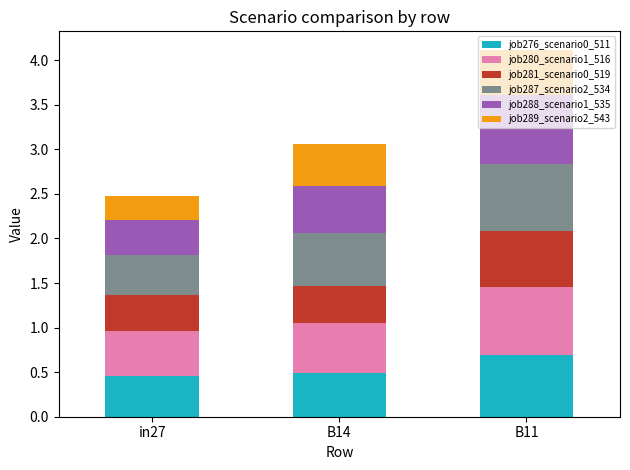

What is the total value across all series at in27?

2.5